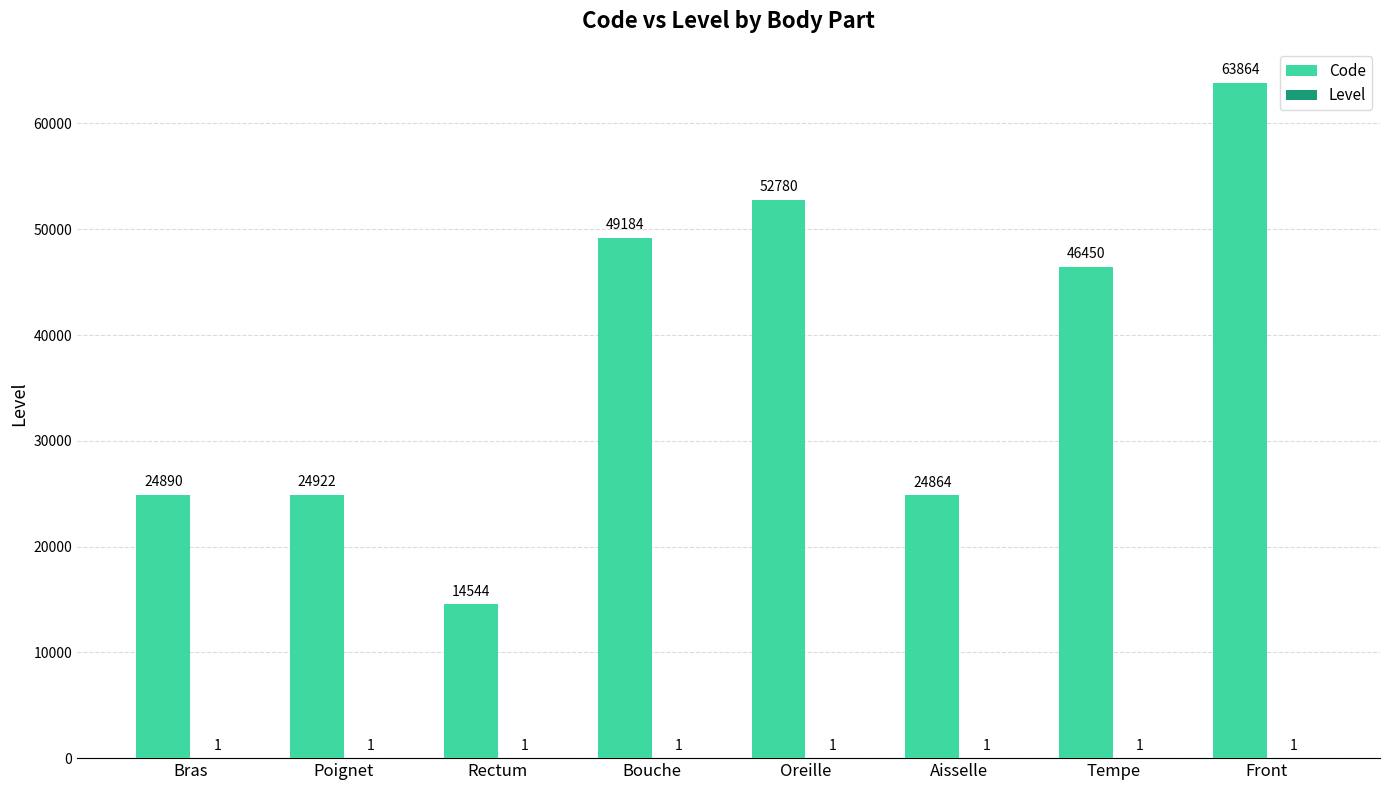

Where is Code nearest to the value 39204?

Tempe